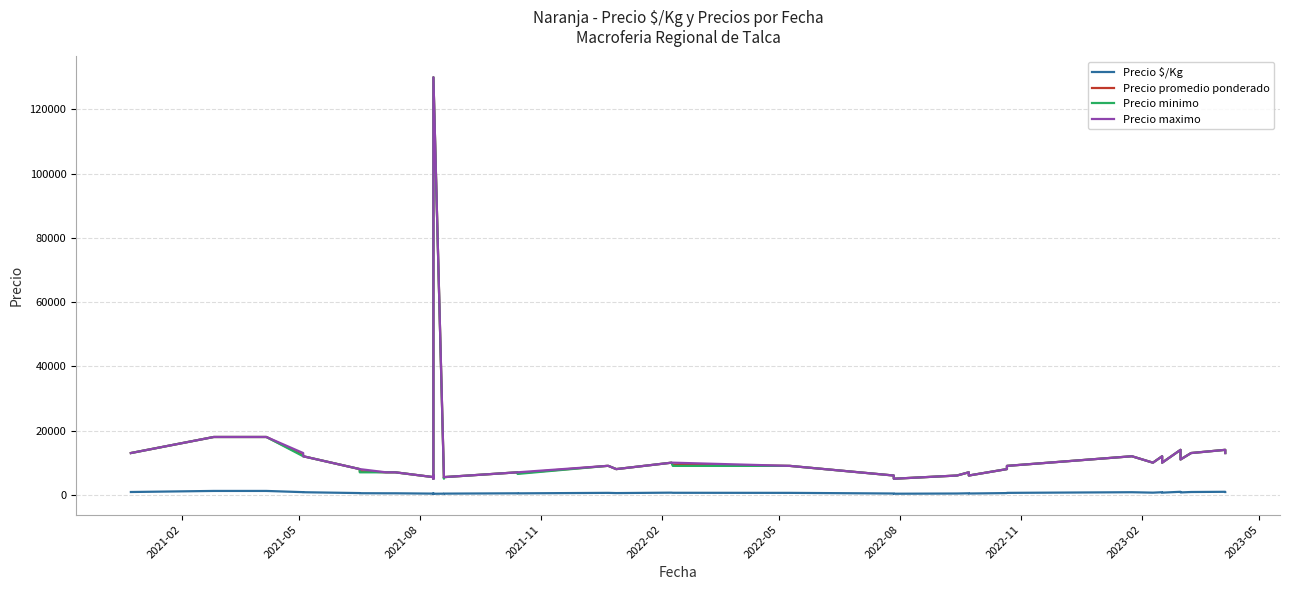

What is the lowest value of the Precio maximo series?

5000